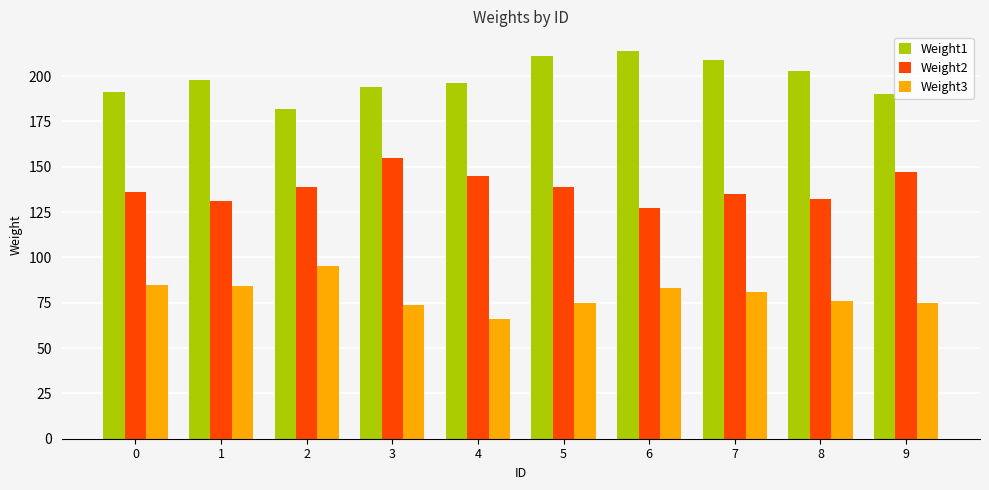

Which category has the lowest value across all series?

4